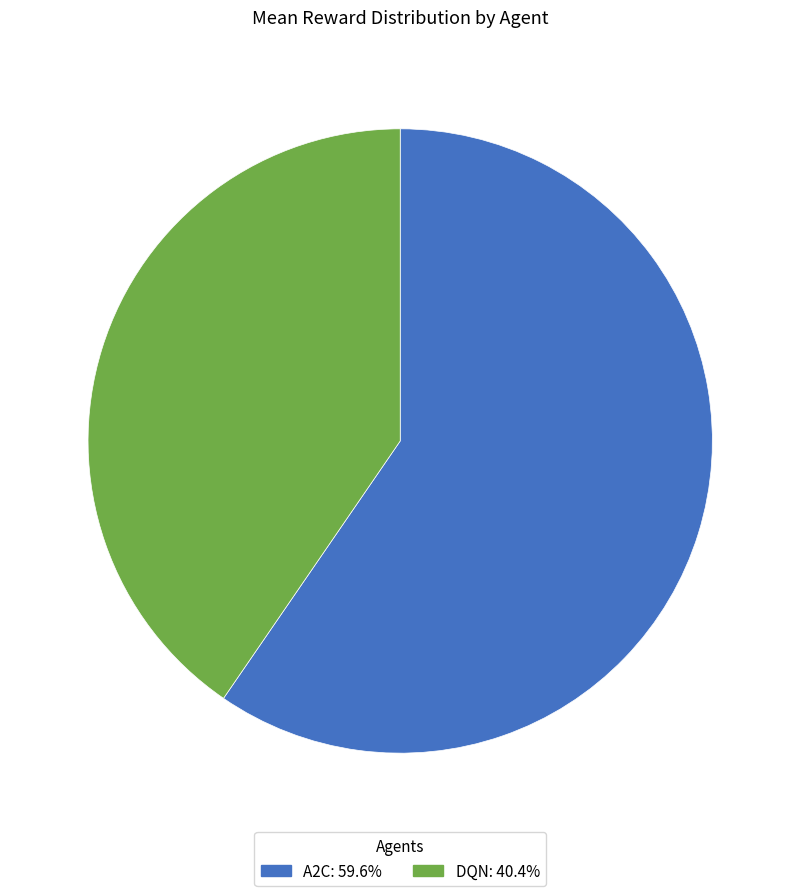

What is the ratio of the value at DQN: 40.4% to the value at A2C: 59.6%?

0.7